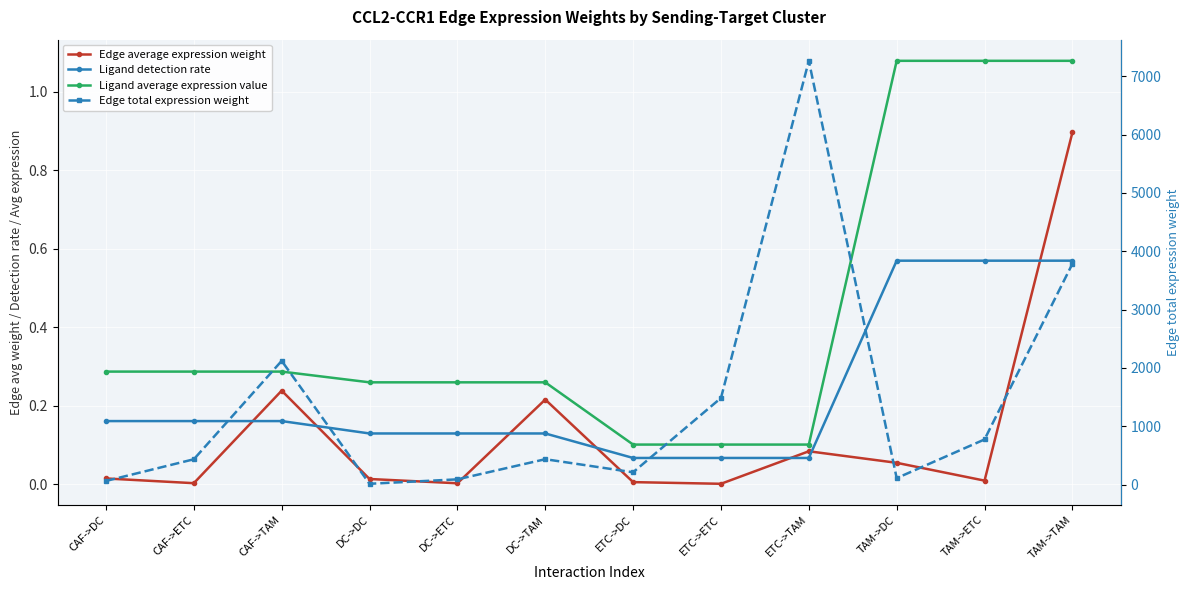

Reading left to right, what are all the values shown in this chart?

Edge average expression weight: 0.0	0.0	0.2	0.0	0.0	0.2	0.0	0.0	0.1	0.1	0.0	0.9
Ligand detection rate: 0.2	0.2	0.2	0.1	0.1	0.1	0.1	0.1	0.1	0.6	0.6	0.6
Ligand average expression value: 0.3	0.3	0.3	0.3	0.3	0.3	0.1	0.1	0.1	1.1	1.1	1.1
Edge total expression weight: 61.2	433.1	2120.5	12.5	88.6	434.0	209.8	1483.8	7265.4	109.3	773.0	3784.8